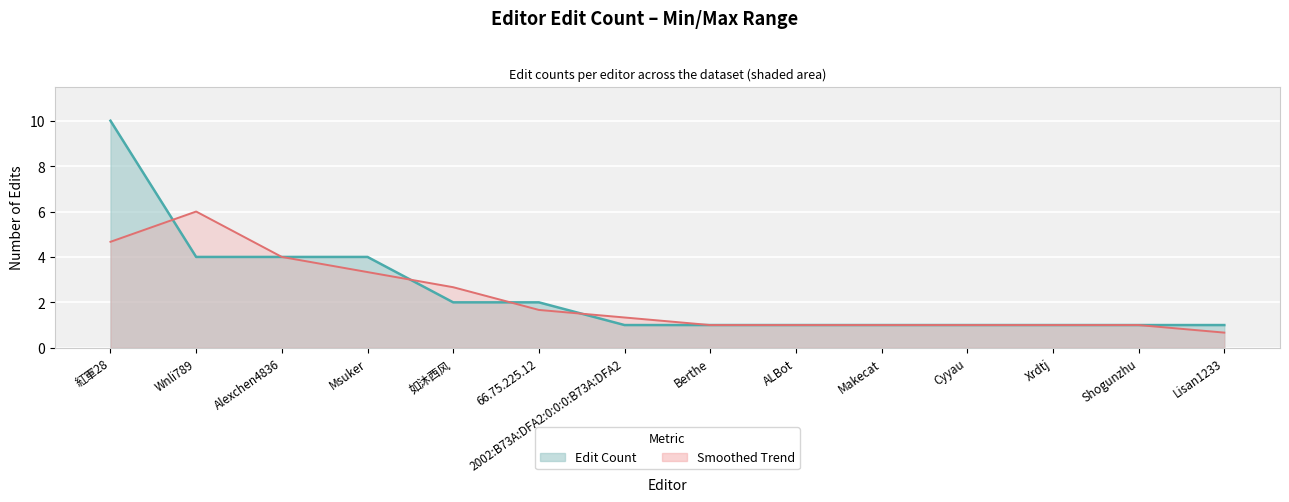

What position from the right is Shogunzhu?

2